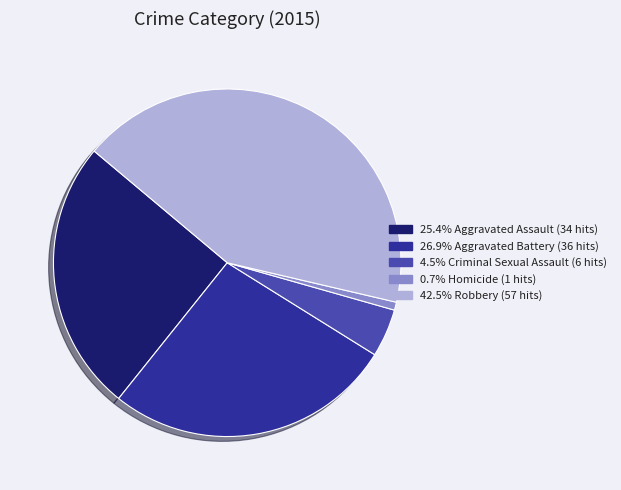

Is there a majority slice in this chart?

No